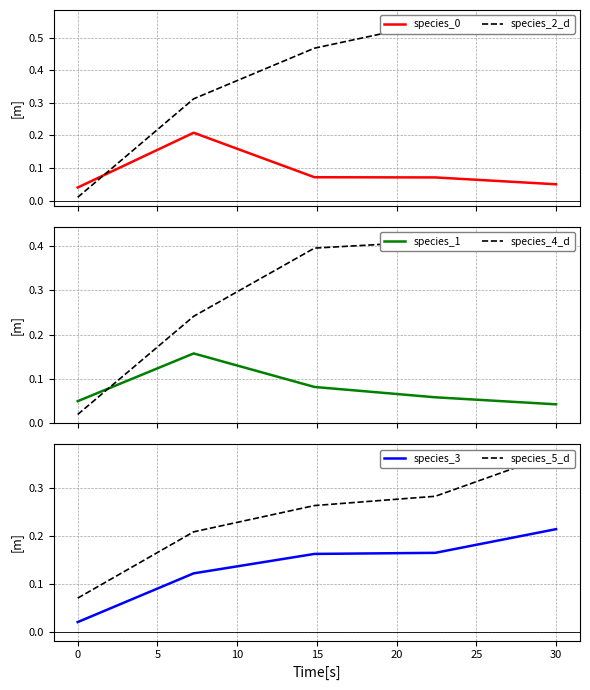

What is the maximum value for species_5_d?

0.4